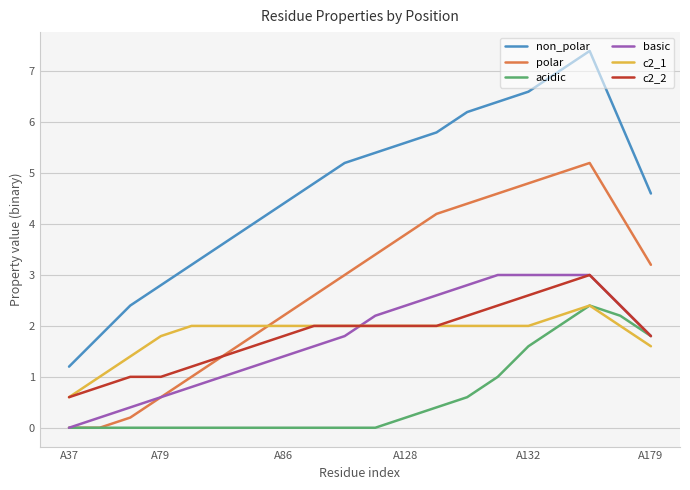

Which series has the widest spread of values?

non_polar